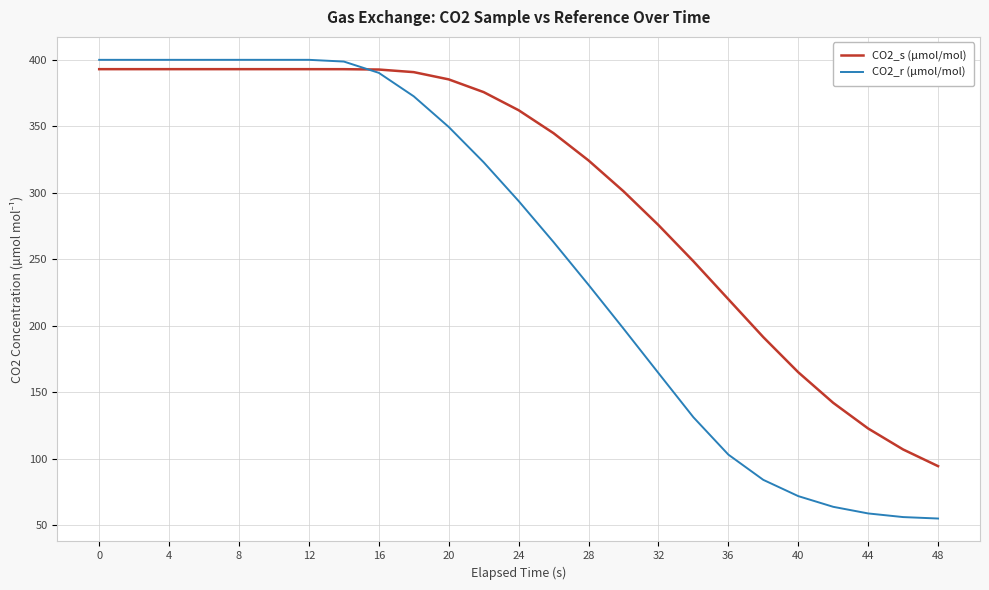

What is the highest value of the CO2_r (µmol/mol) series?

400.0